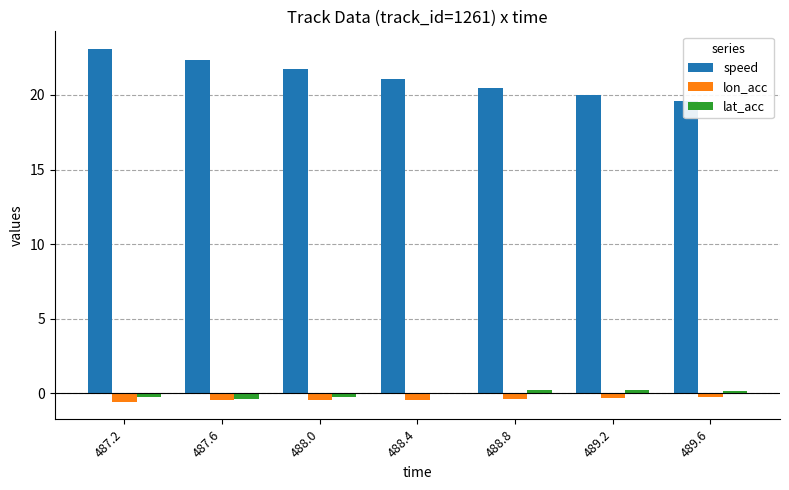

What is the difference between the second highest and second lowest values in the lat_acc series?

0.4